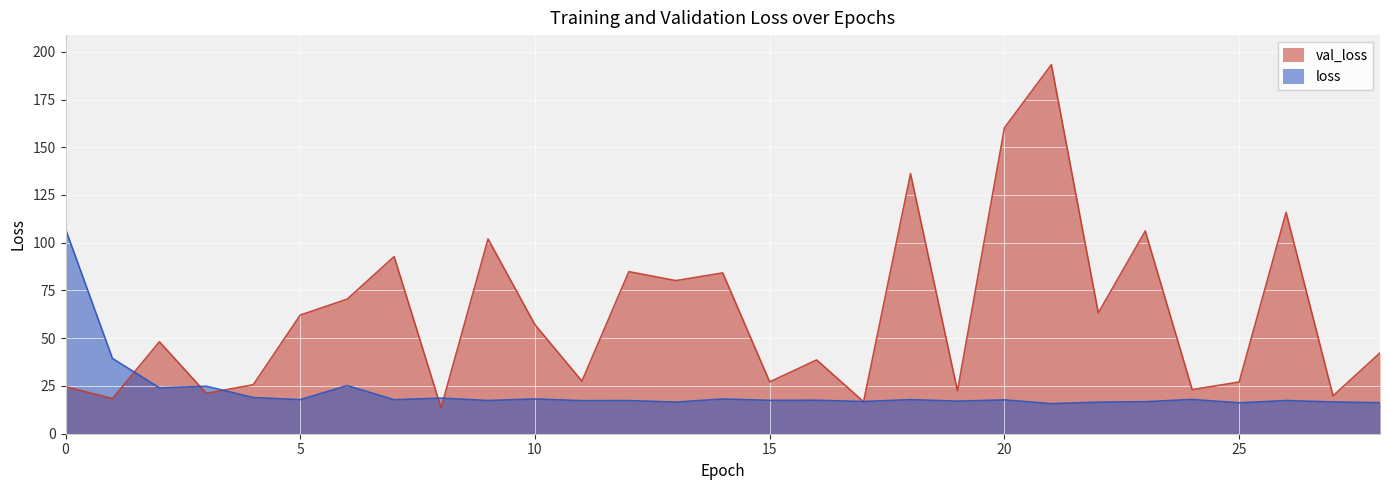

Reading right to left, what are all the values shown in this chart?

loss: 16.2	16.6	17.4	16.2	17.9	16.8	16.5	15.7	17.7	17.1	17.9	16.9	17.5	17.5	18.2	16.6	17.3	17.3	18.2	17.4	18.6	17.8	25.2	17.8	18.9	24.8	24.0	39.4	107.2
val_loss: 42.3	19.8	115.9	27.1	23.1	106.1	63.3	193.3	160.1	22.4	136.2	16.7	38.6	27.1	84.2	80.2	84.9	27.5	57.1	102.0	13.5	92.8	70.5	62.1	25.7	21.1	48.1	18.4	24.7